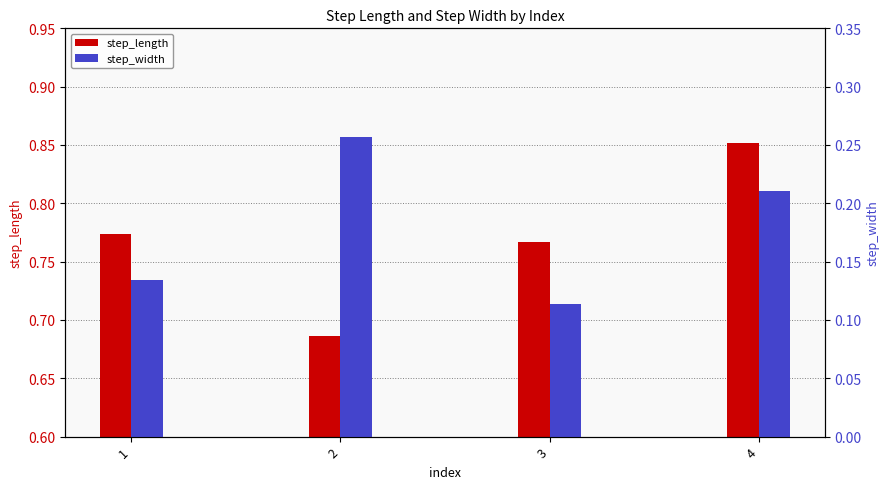

At which category is the sum across all series the highest?

4